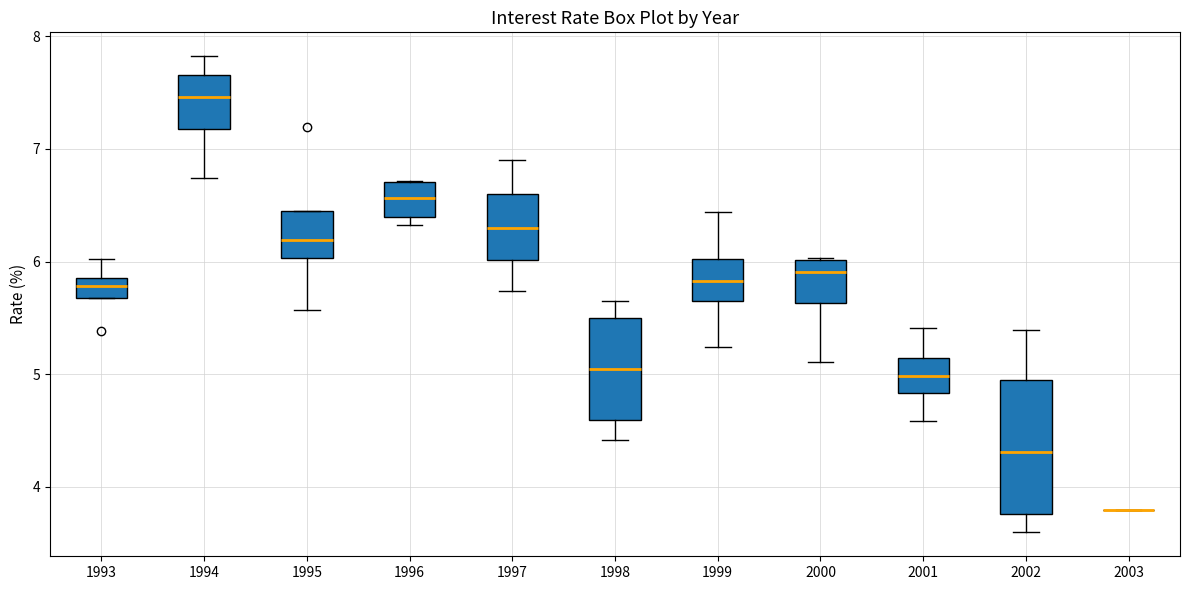

Which box is the tallest, from its lower edge to its upper edge?

2002